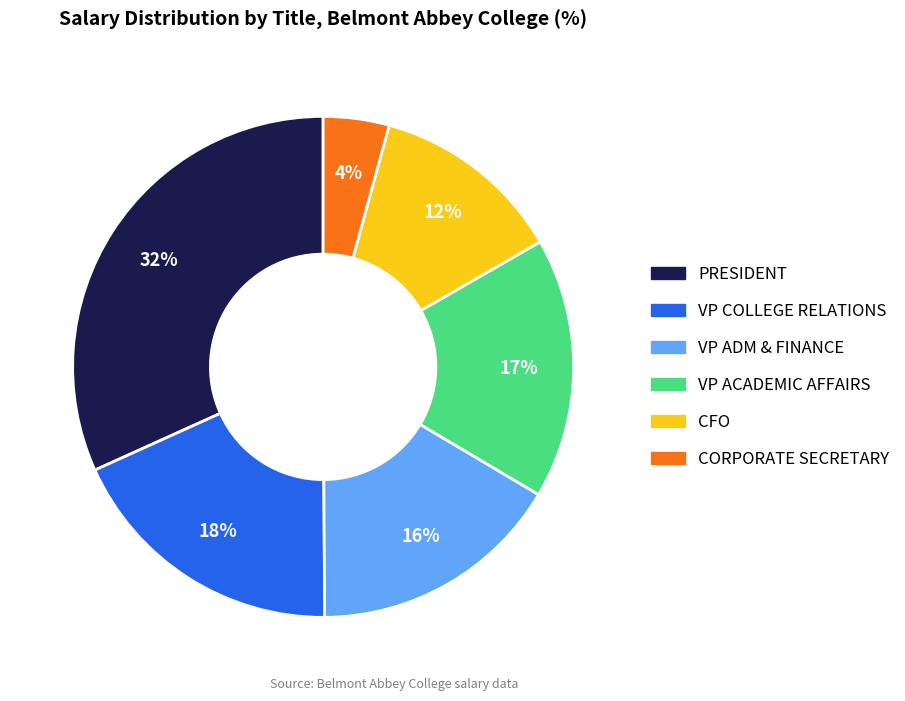

Approximately how many times larger is the value at CFO compared to VP ACADEMIC AFFAIRS?

0.7